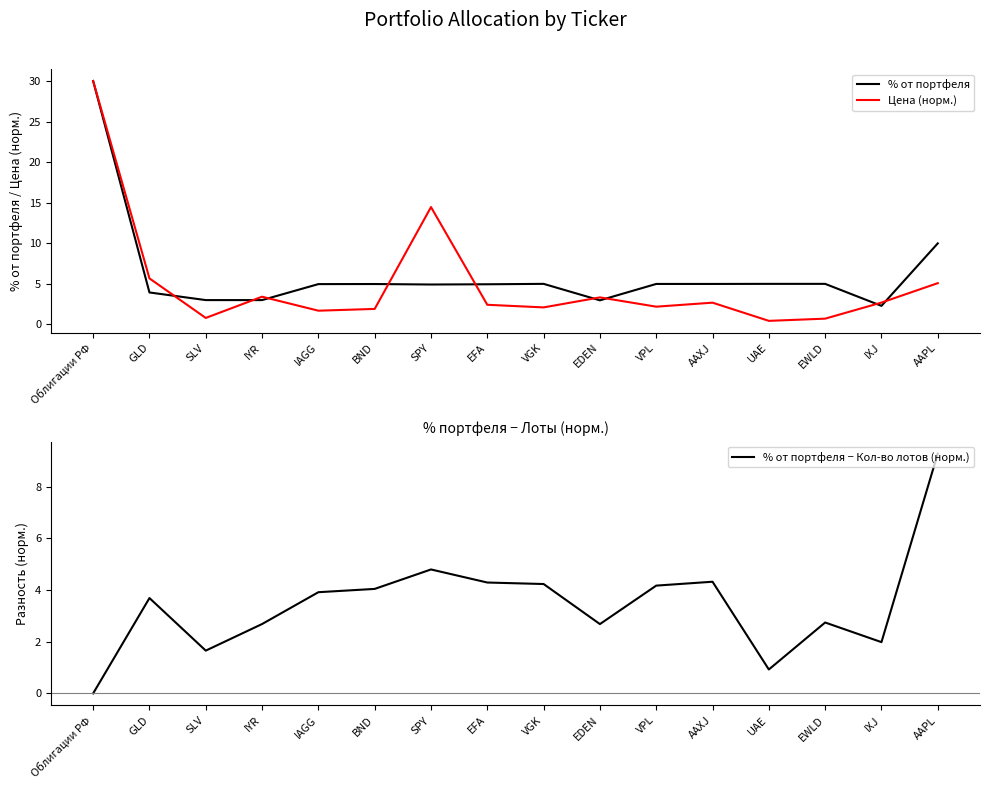

What is the difference between the Цена (норм.) values at BND and IXJ?

0.8